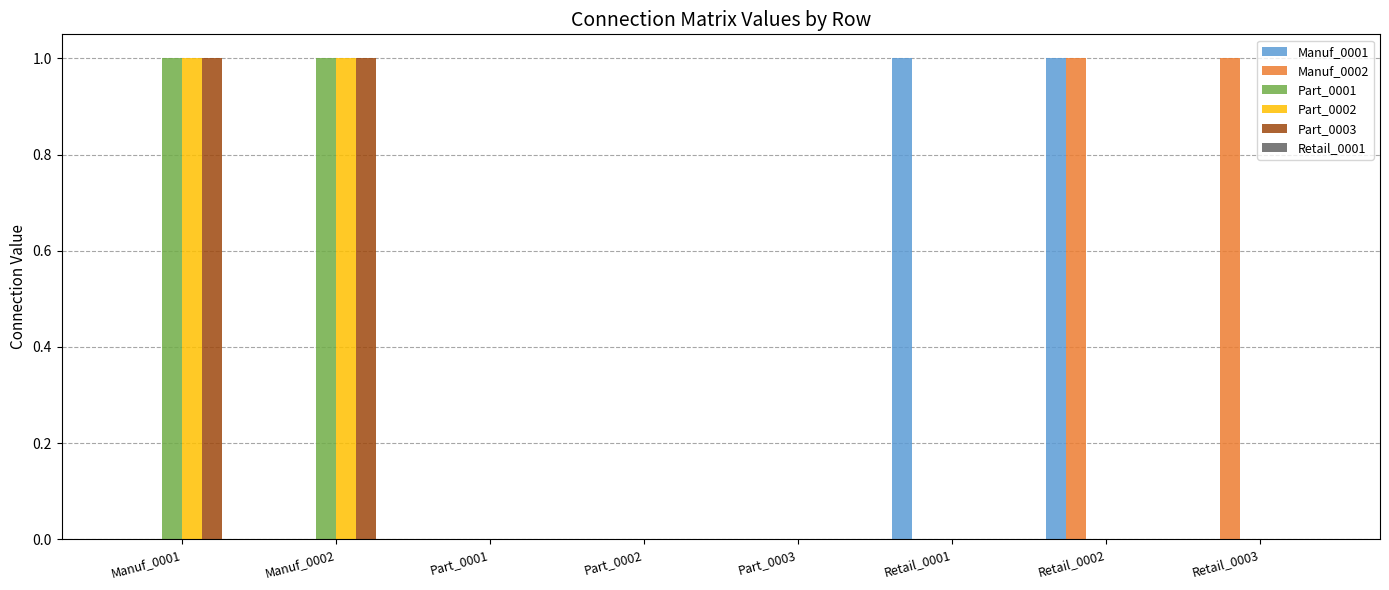

True or false: Part_0002 has a value of -1 at Retail_0002.

False